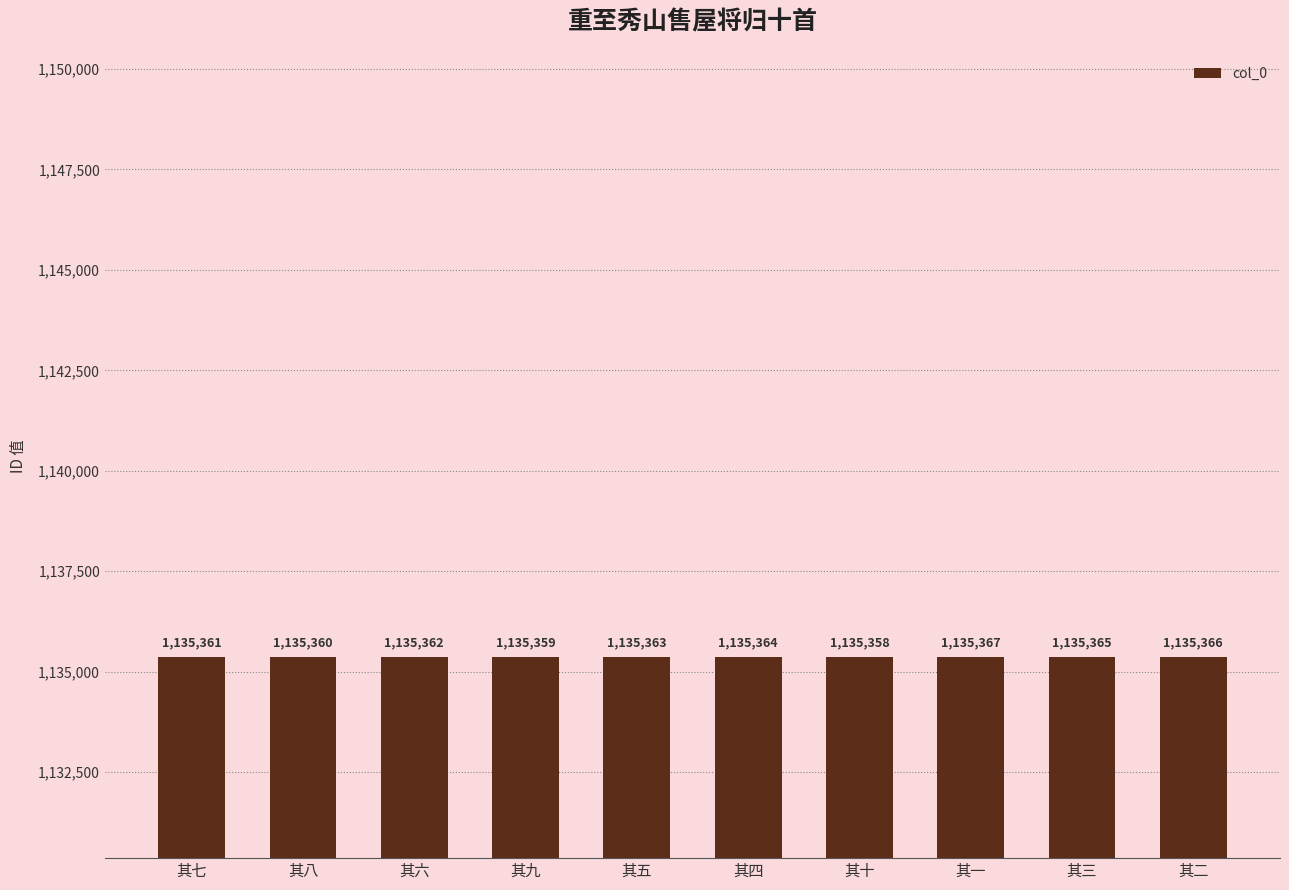

What is the minimum value shown in the chart?

1135358